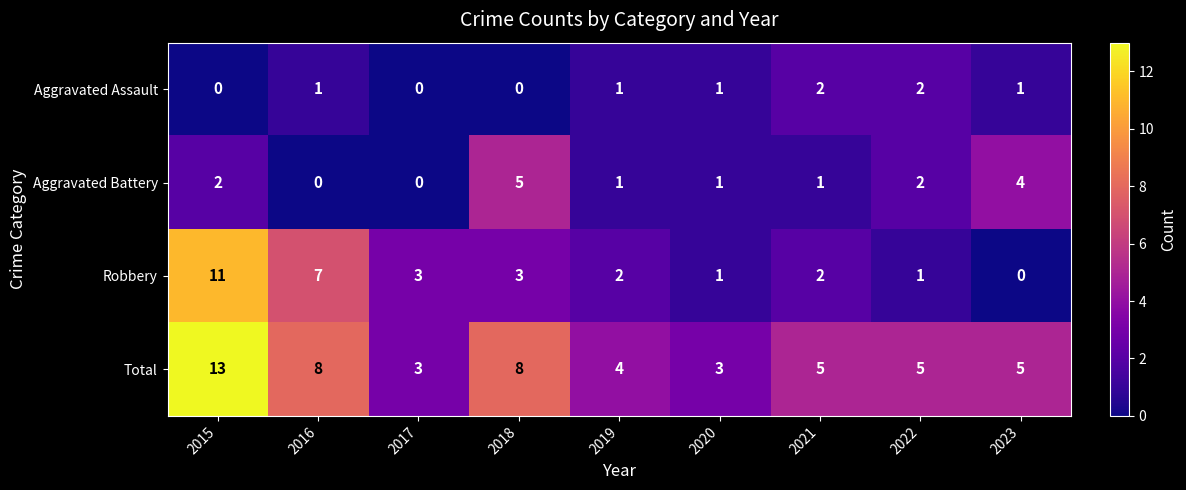

What is the difference between the maximum and minimum values in the Total series?

10